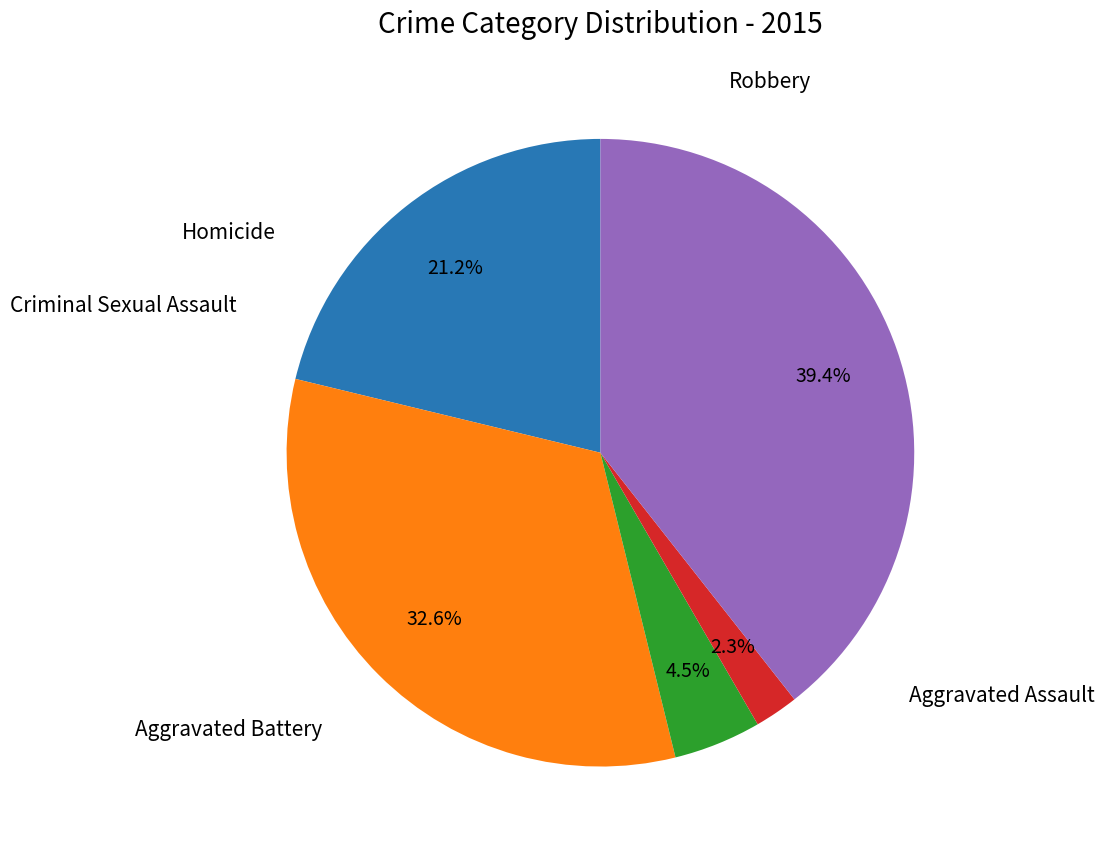

Is there any slice that represents more than half of the pie?

No